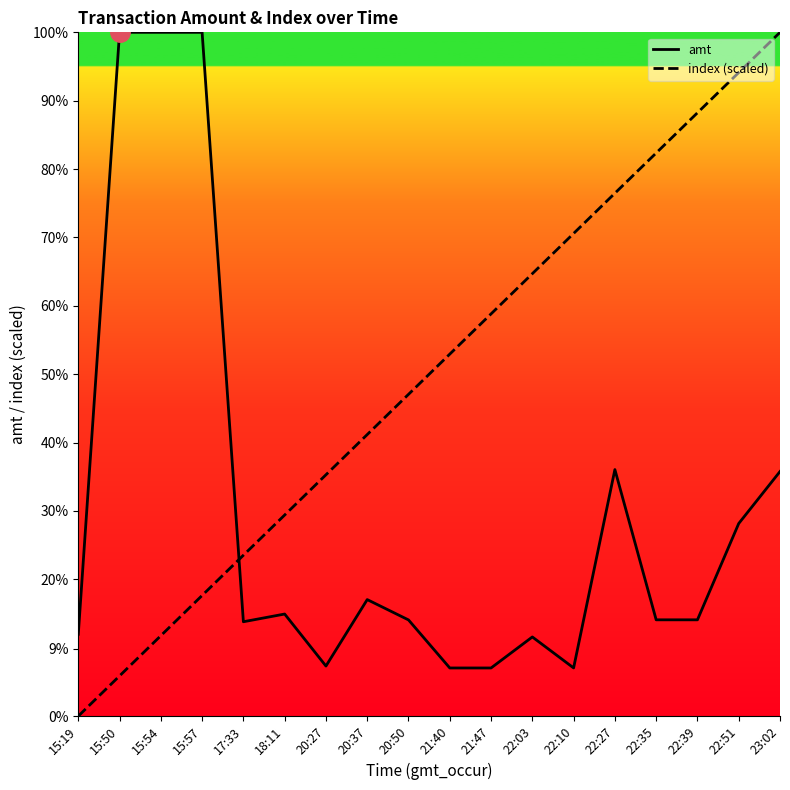

Which has a higher value, 20:50 or 15:50?

15:50